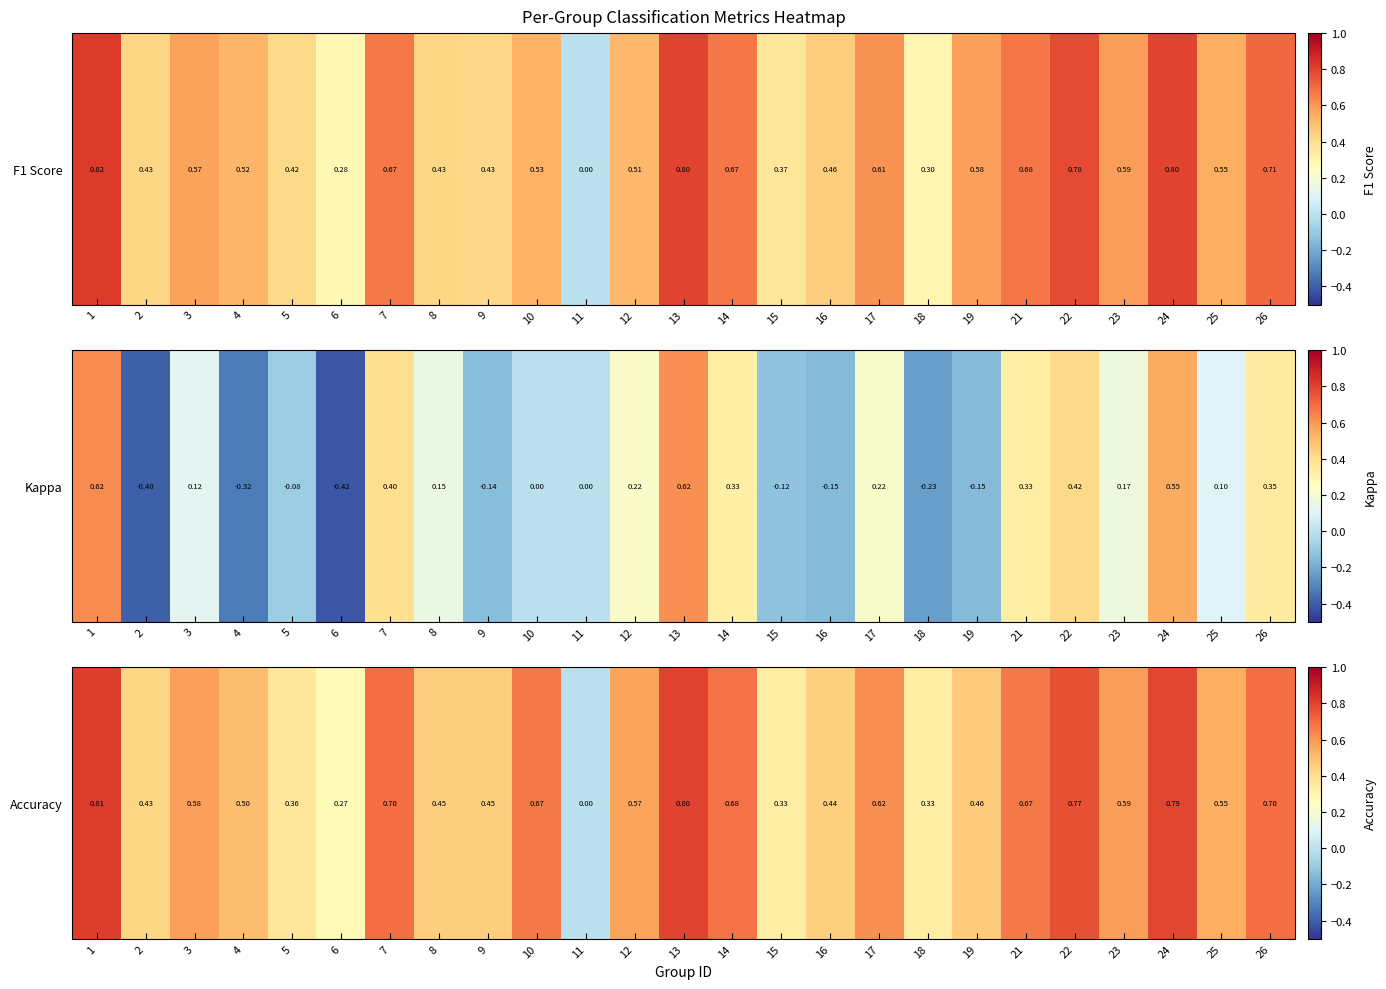

What is the sum of the values at 14 and 7?

1.4